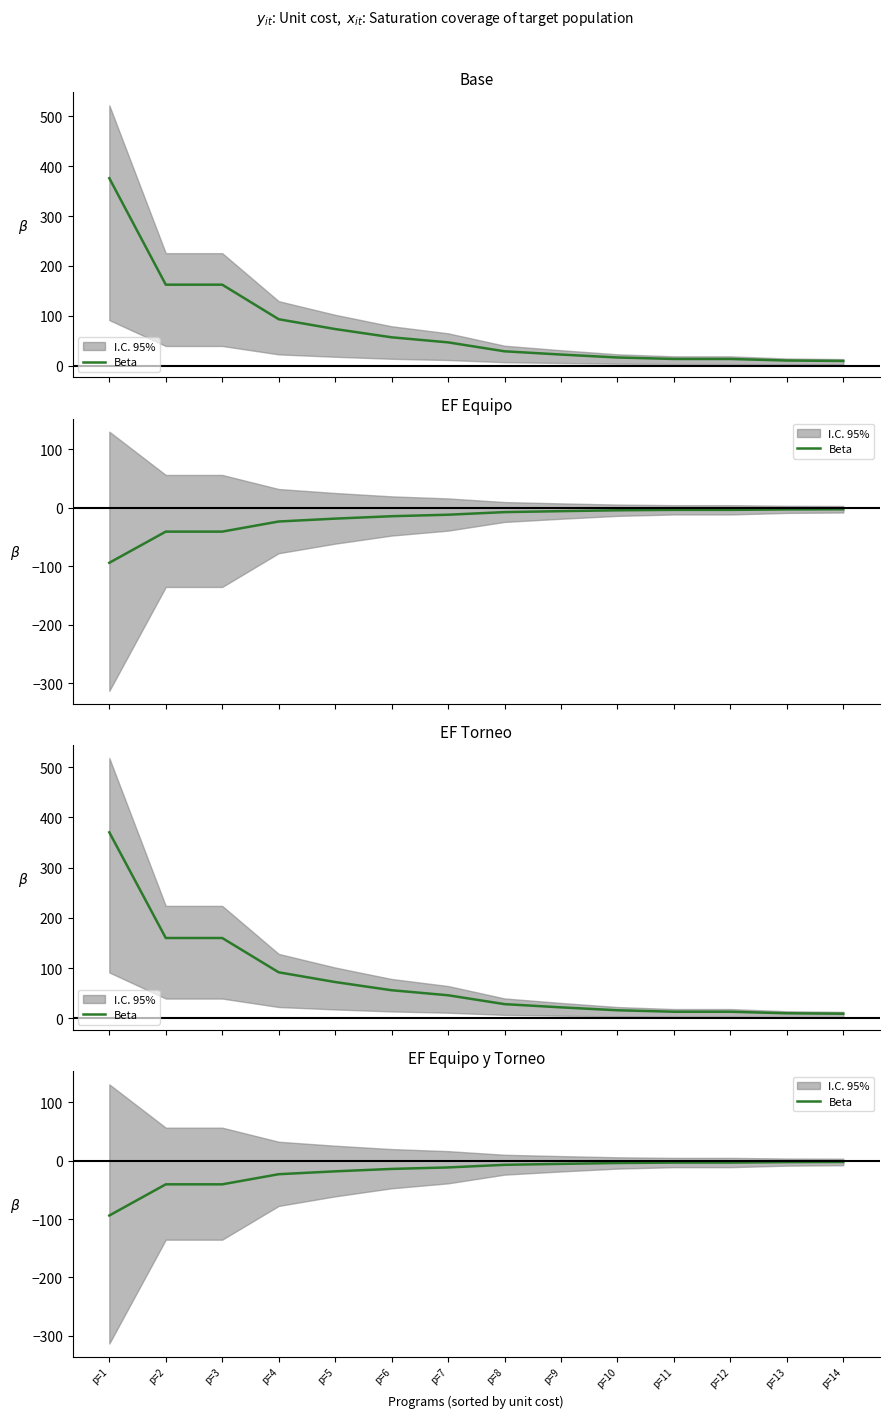

Reading left to right, extract all data points from this chart.

-93.9	-40.6	-40.6	-23.3	-18.4	-14.2	-11.7	-7.2	-5.6	-4.1	-3.4	-3.4	-2.6	-2.4